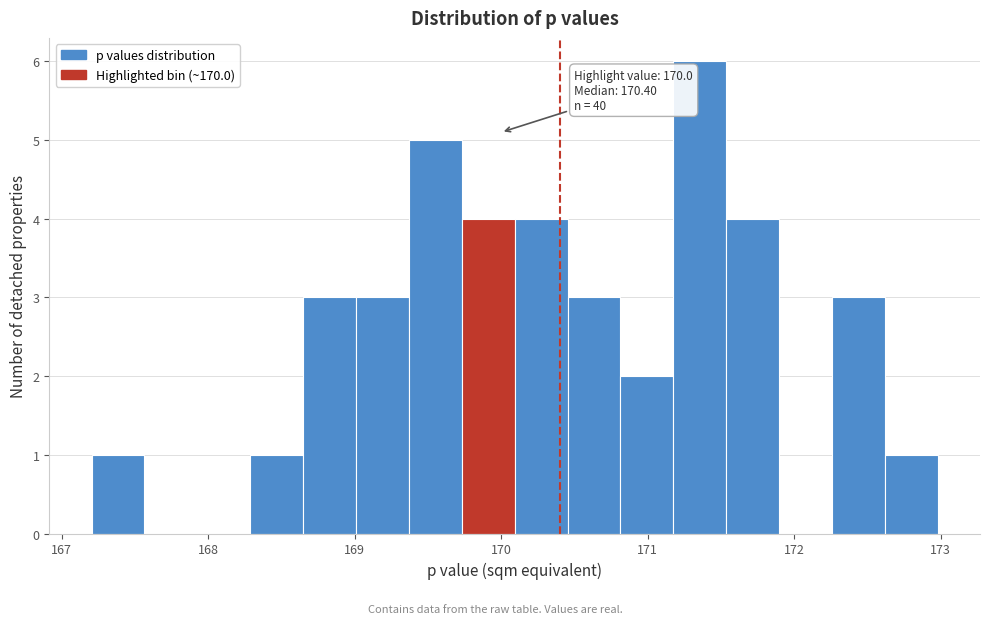

Read against the x-axis, roughly where is the centre of the tallest bar?

171.4